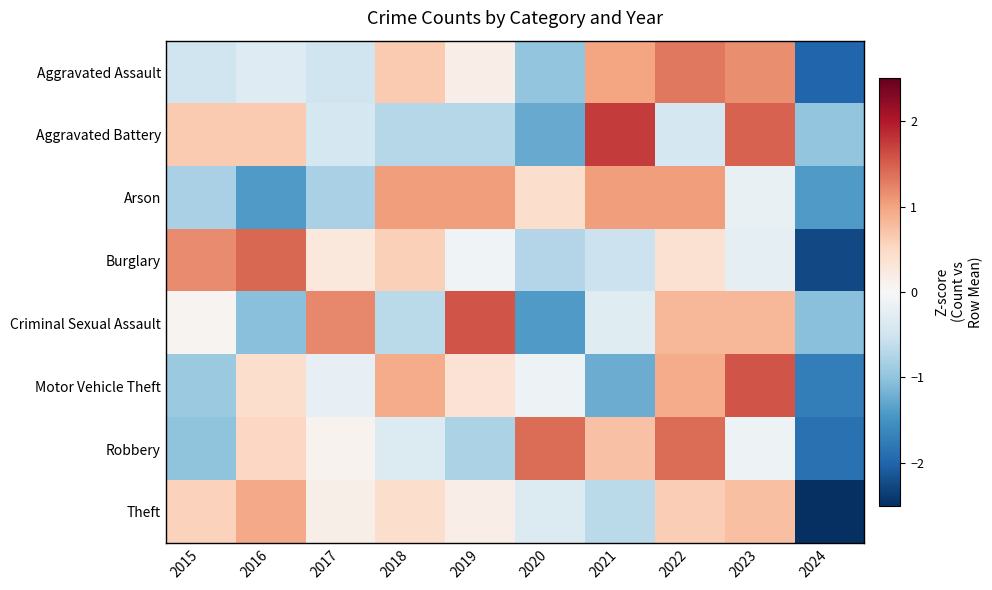

Rank the series by their maximum value, from highest to lowest.

Aggravated Battery, Motor Vehicle Theft, Criminal Sexual Assault, Burglary, Robbery, Aggravated Assault, Arson, Theft